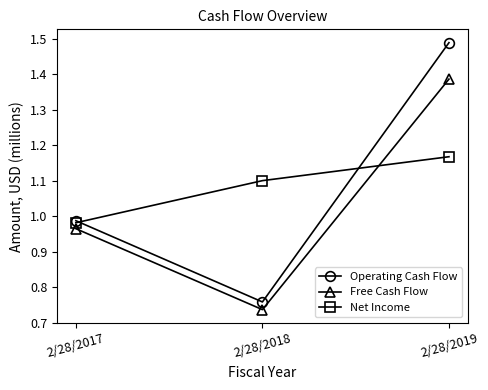

List the labels in order of Net Income value, smallest first.

2/28/2017, 2/28/2018, 2/28/2019